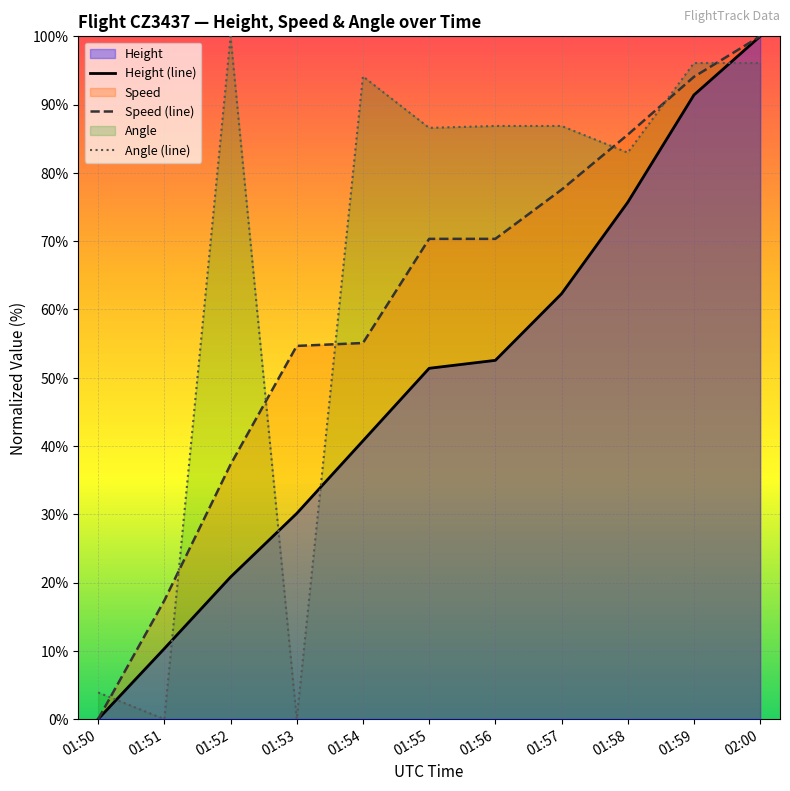

Reading left to right, extract all data points from this chart.

Height: 0.0	10.3	20.8	30.1	40.8	51.4	52.5	62.3	75.7	91.4	100.0
Speed: 0.0	17.4	37.3	54.7	55.1	70.3	70.3	77.5	85.6	94.1	100.0
Angle: 3.9	0.0	100.0	0.0	94.1	86.6	86.9	86.9	83.0	96.1	96.1